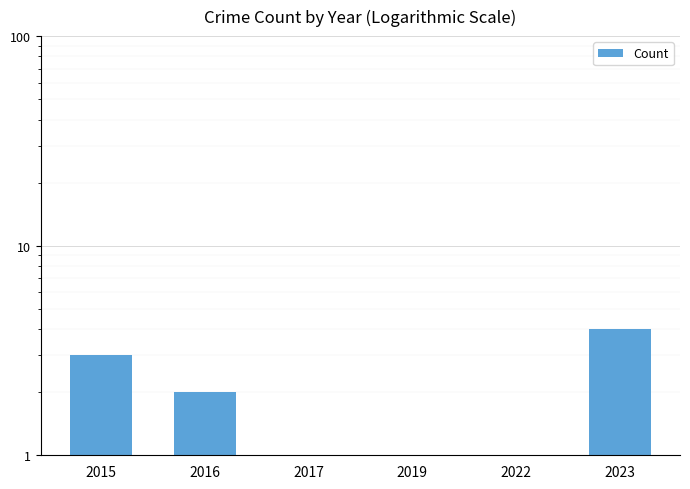

What is the approximate value at 2015?

3